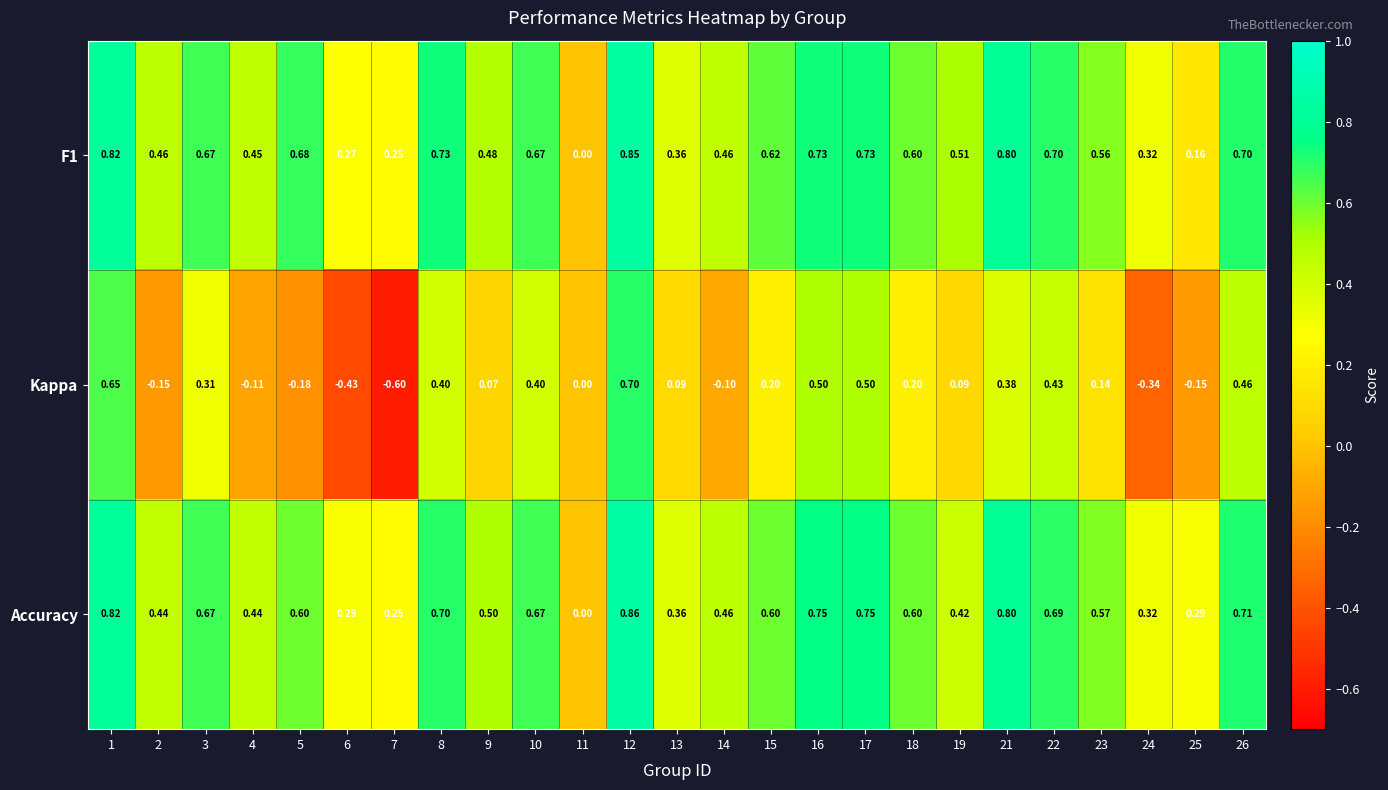

Which series has the largest range (max minus min)?

Kappa